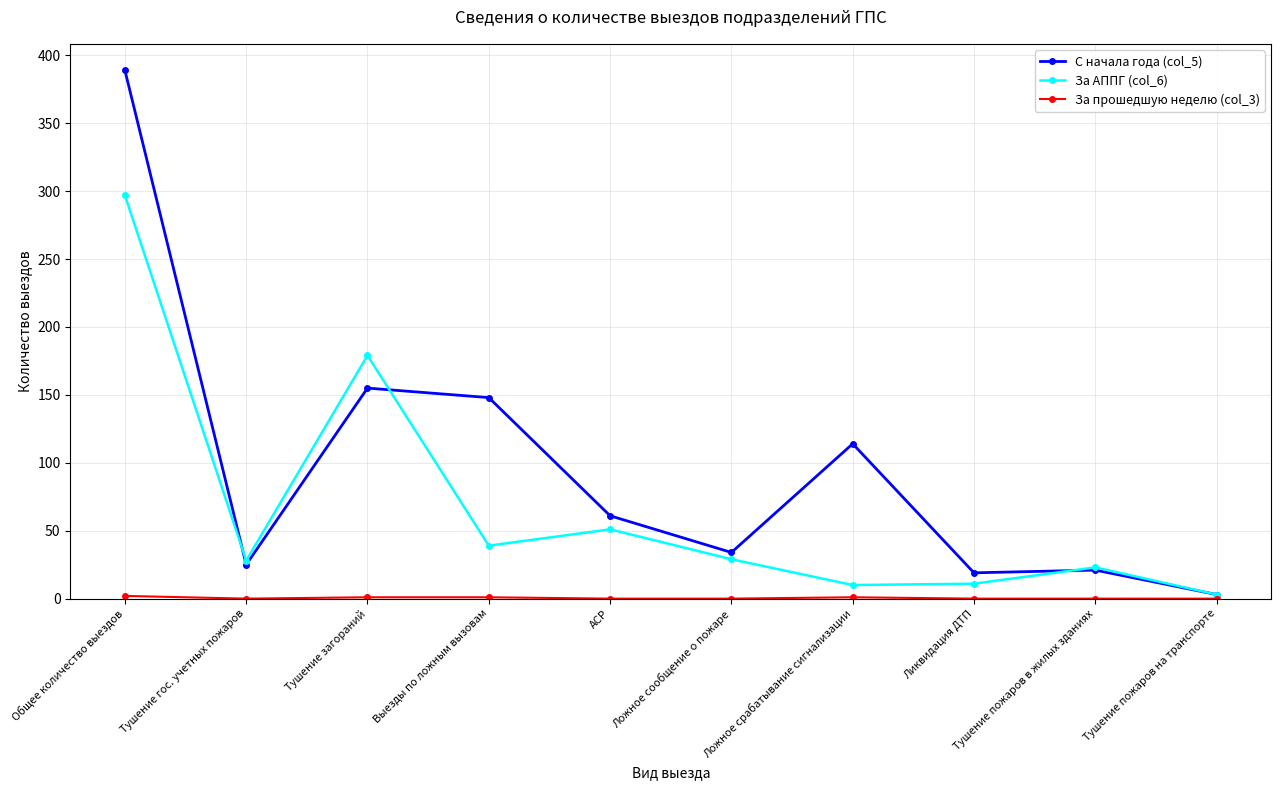

At which category does За АППГ (col_6) reach its first local peak?

Тушение загораний